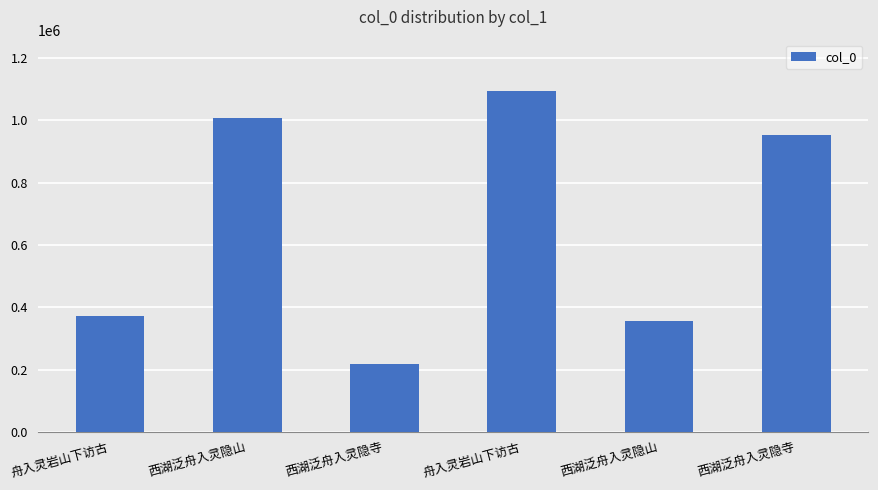

The chart shows a value of 1006060 at 西湖泛舟入灵隐山. True or false?

True